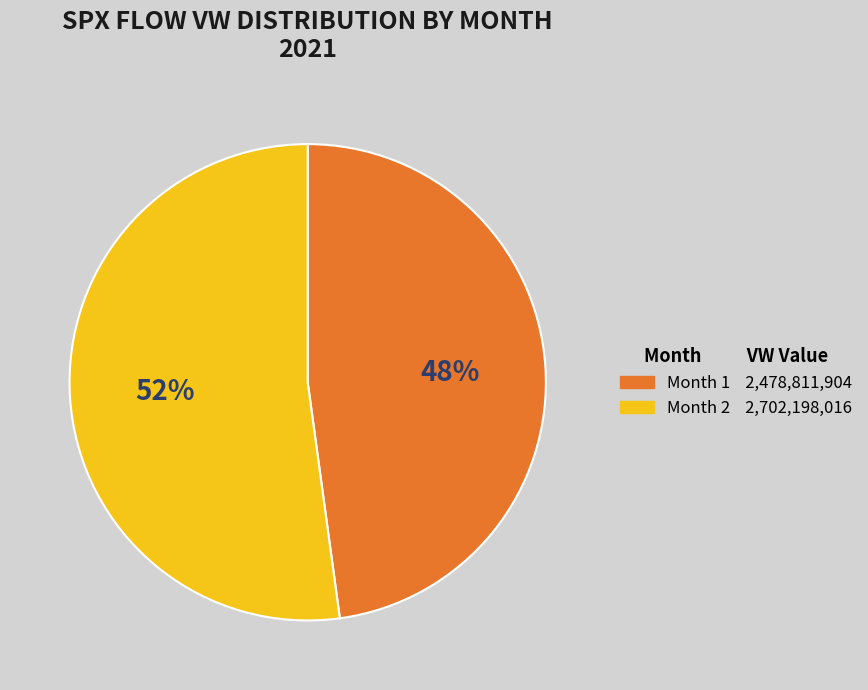

Does any single category account for the majority?

Yes